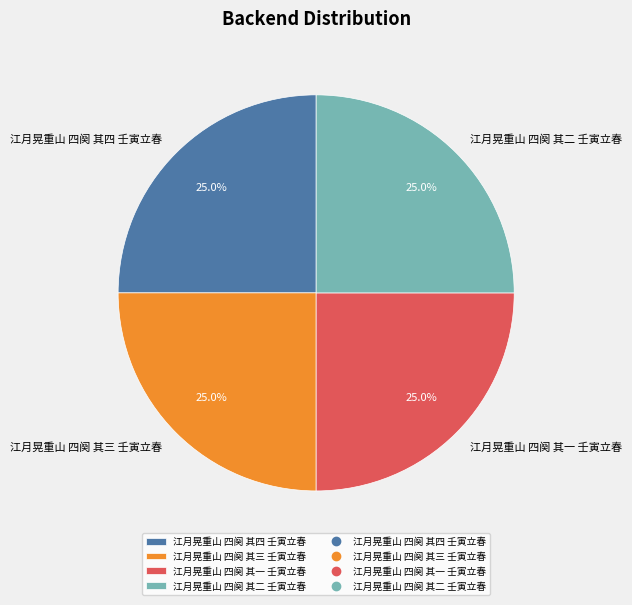

Is there any slice that represents more than half of the pie?

No